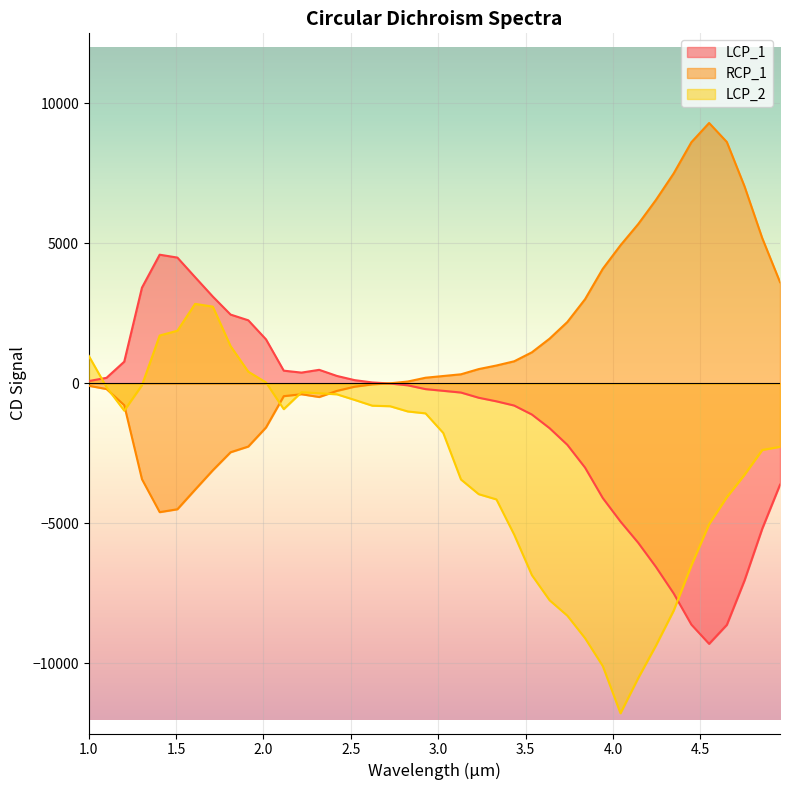

Rank the series by their maximum value, from lowest to highest.

LCP_2, LCP_1, RCP_1